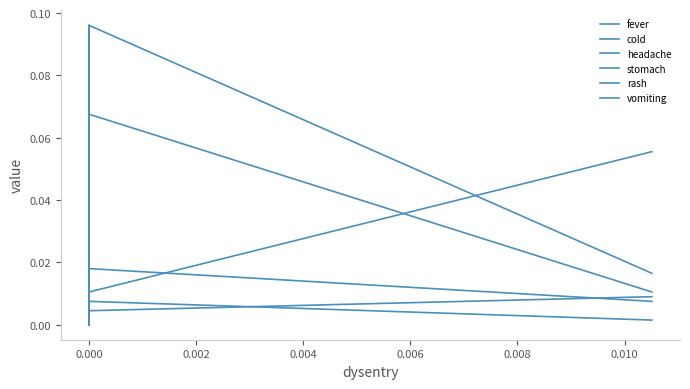

The value of stomach at 0.000 is 0.0. True or false?

False